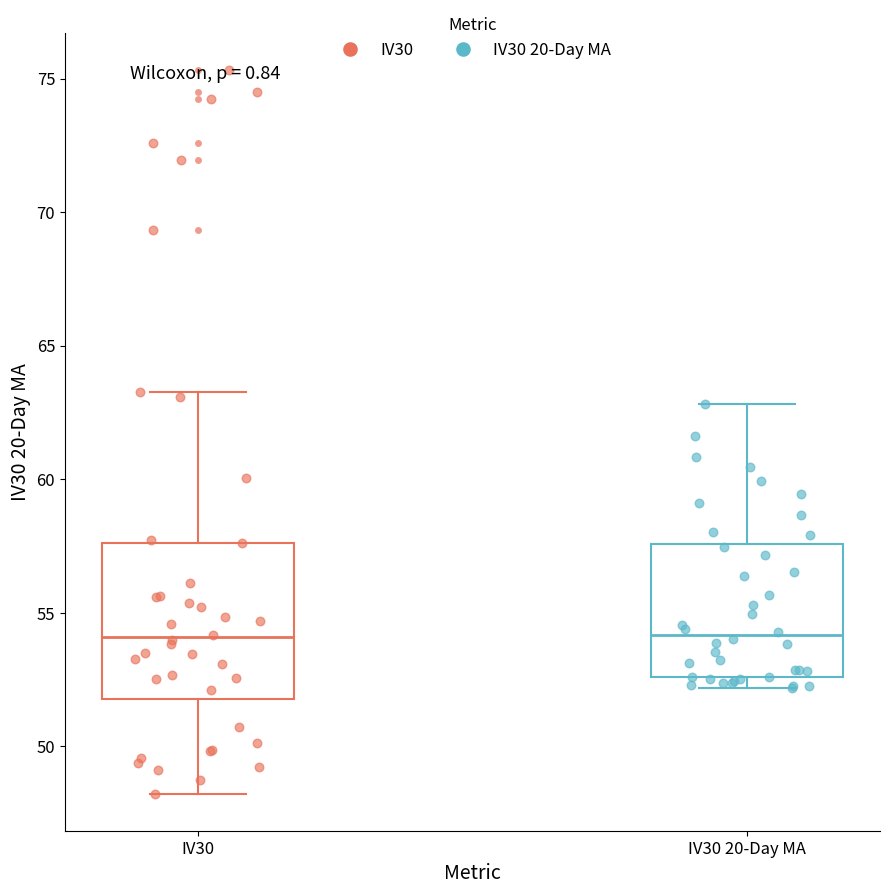

Reading left to right, transcribe this box plot: for each box, give where its median line is, the range the box spans, and where its two whiskers end, as read against the y-axis. The values are not printed on the chart, so give them approximately, as read against the axis.

IV30: median 54.0, box 52.0 to 57.5, whiskers 48.0 to 63.5
IV30 20-Day MA: median 54.0, box 52.5 to 57.5, whiskers 52.0 to 63.0